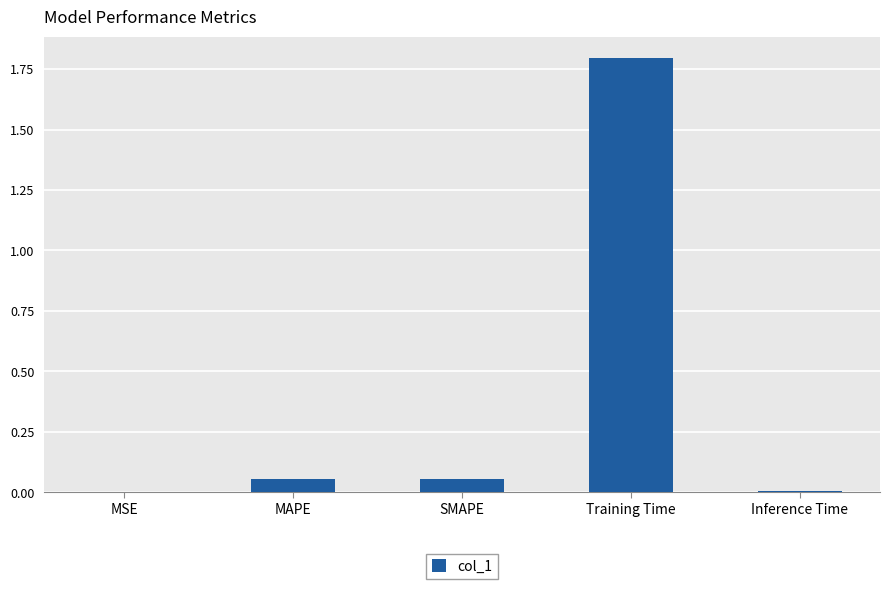

Does the chart contain stacked bars?

No